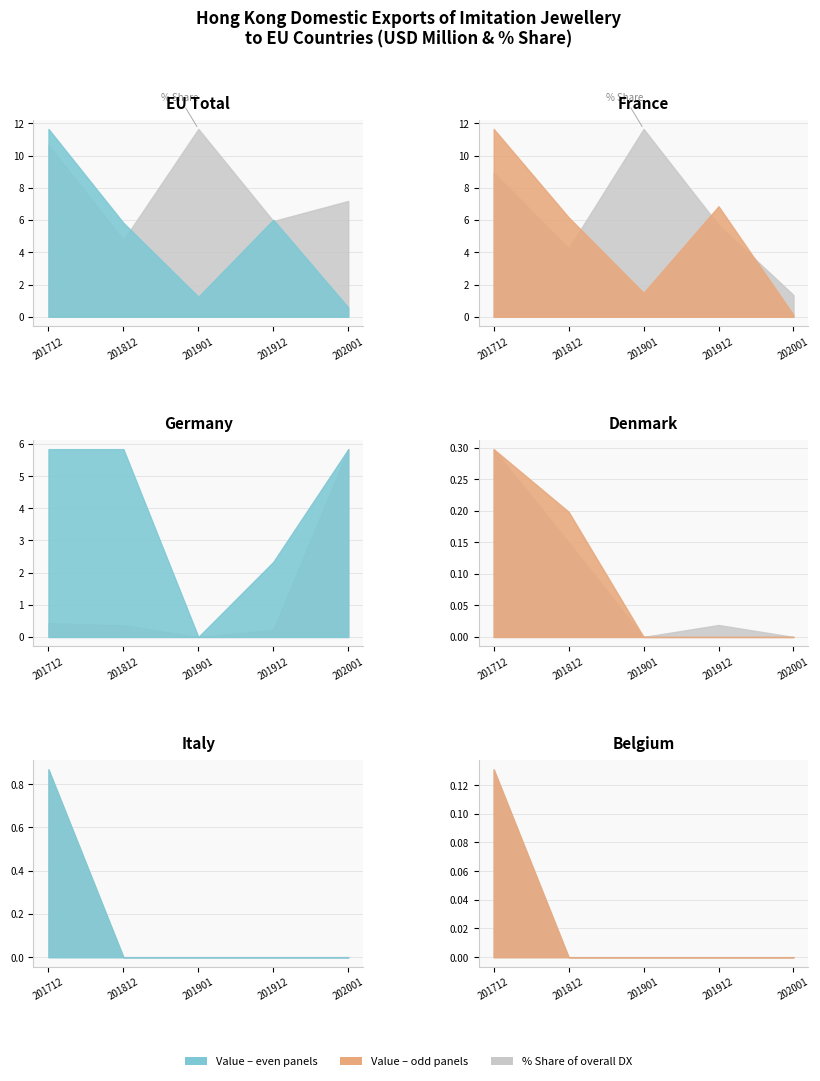

How many positive values does the ITALY series have?

1